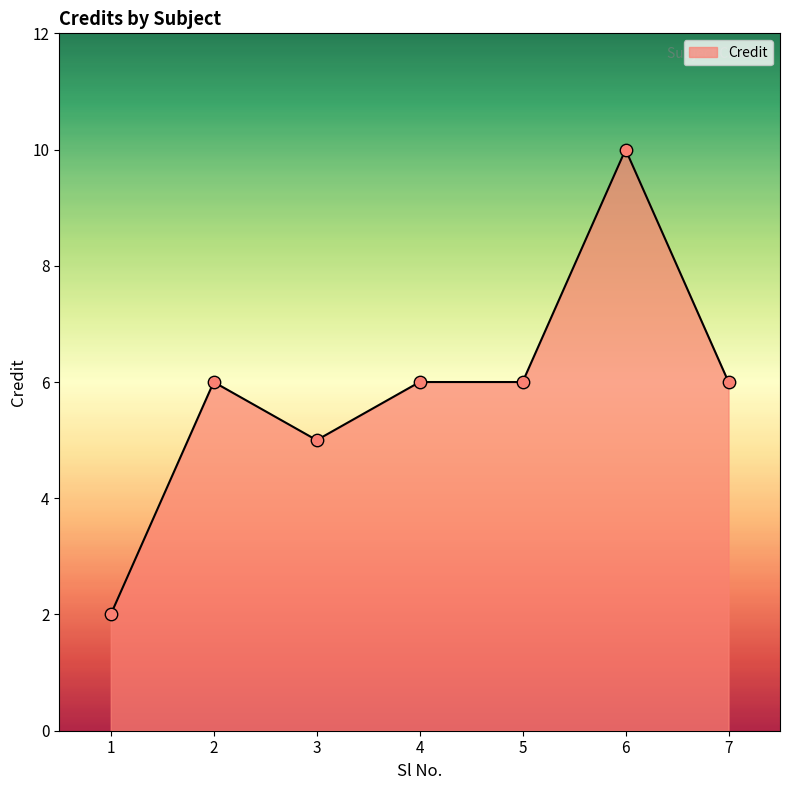

Between 6 and 7, which is larger?

6